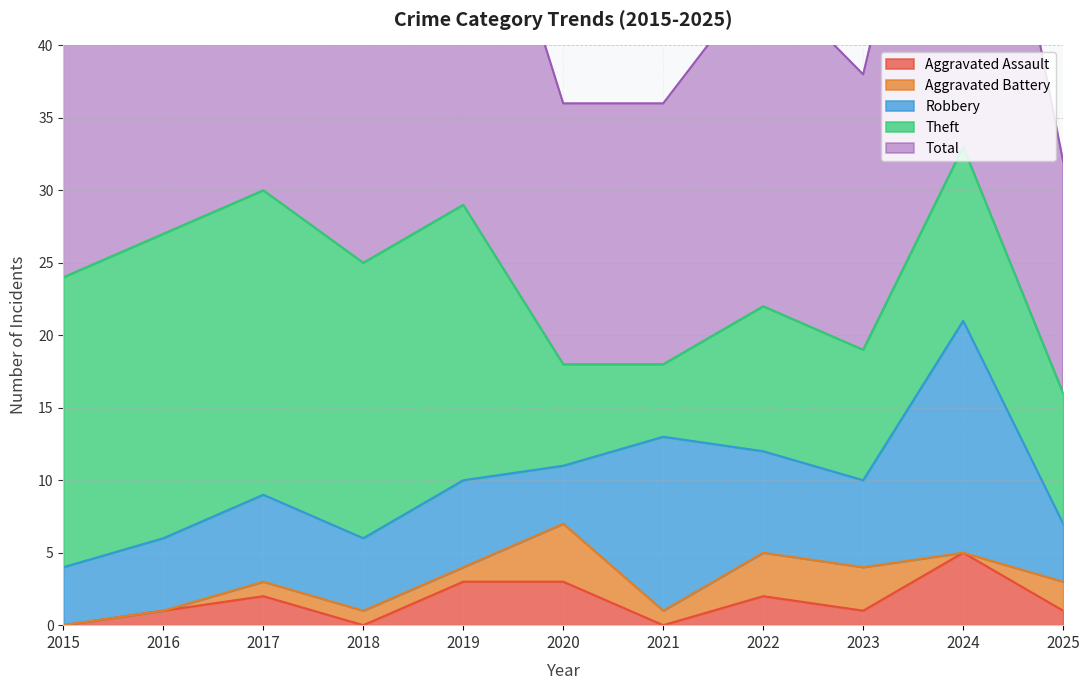

What is the value of the Aggravated Assault point at the 10th from the left?

5